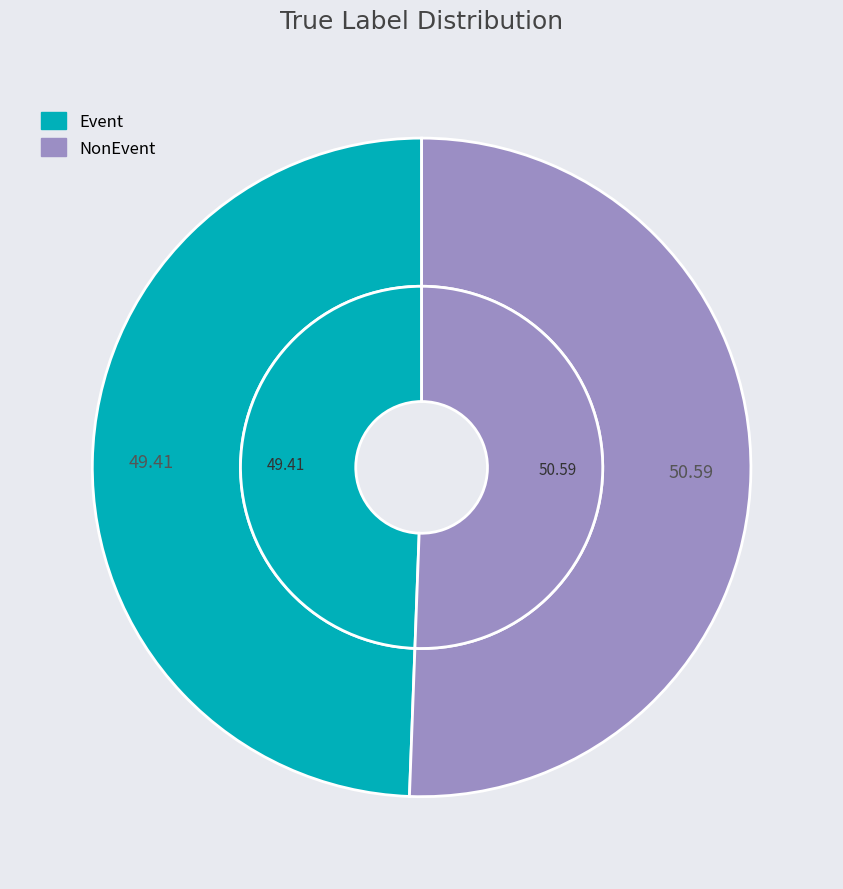

Is it true that NonEvent is 51% of the pie?

True